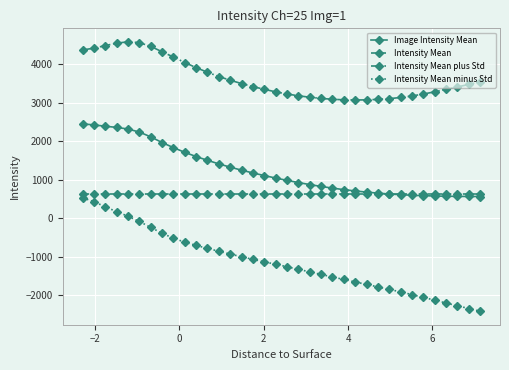

How many values in the Image Intensity Mean series are below 1043?

18